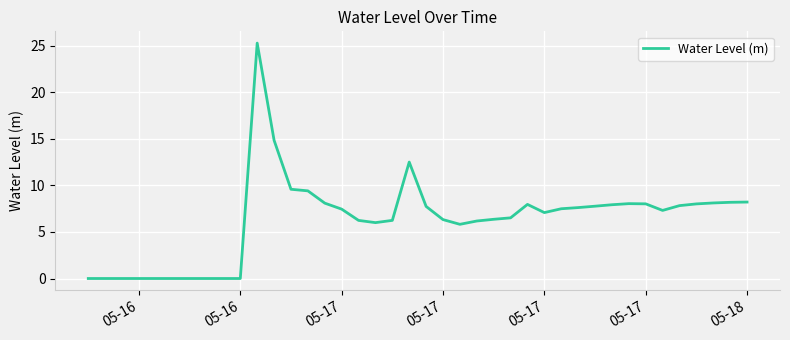

What is the greatest value displayed?

25.3